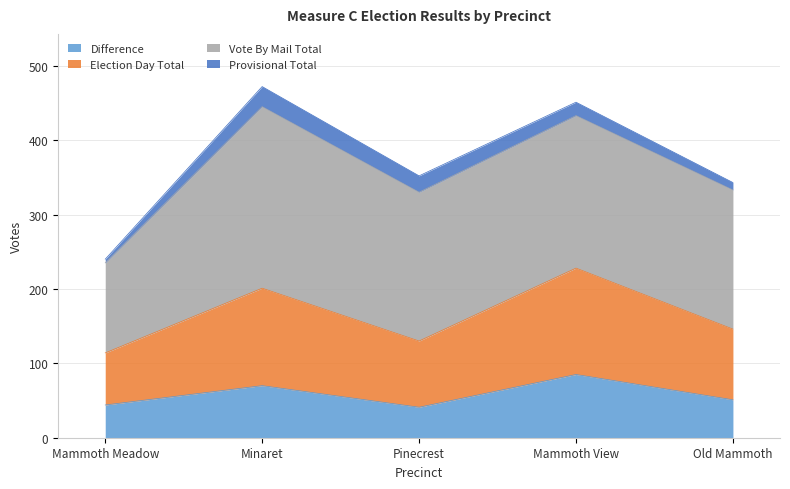

What is the sum of all Difference values?

291